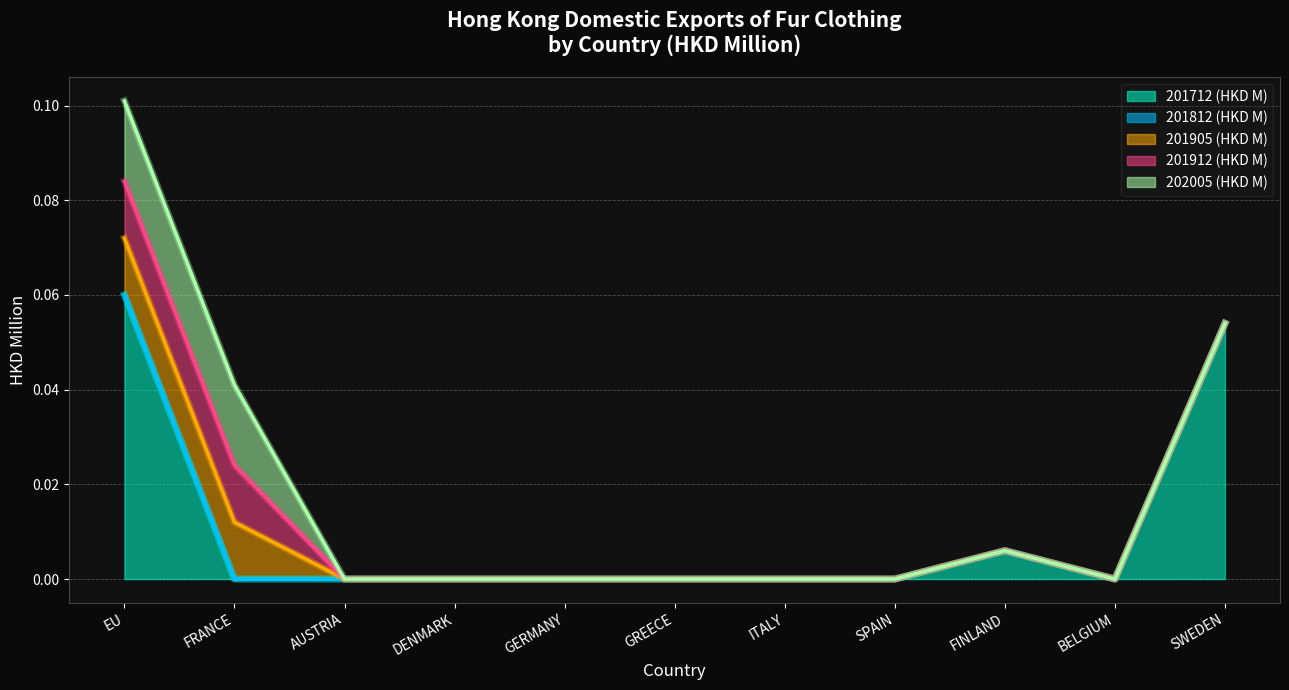

What is the difference between the maximum and minimum values in the 201712 (HKD M) series?

0.1